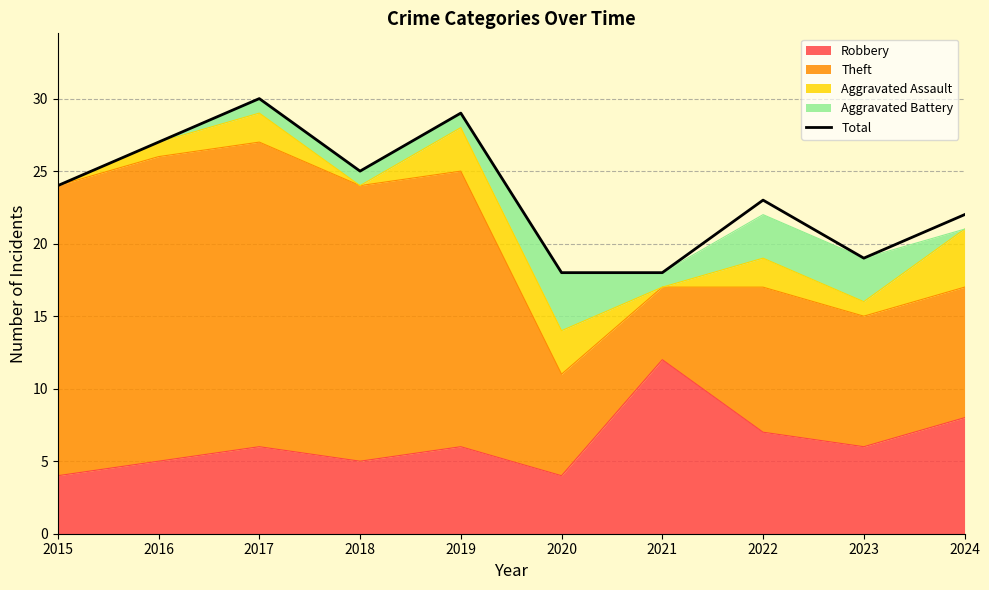

Is it true that the value at 2019 is 6?

False